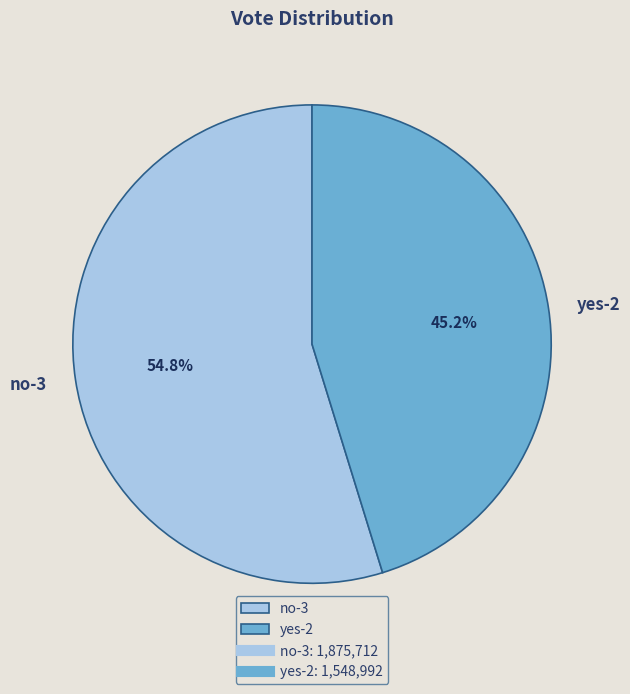

What is the ratio of the value at no-3 to the value at yes-2?

1.2